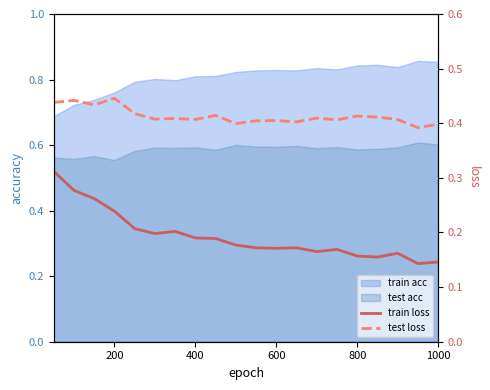

How many interior local valleys does the test loss series have?

7